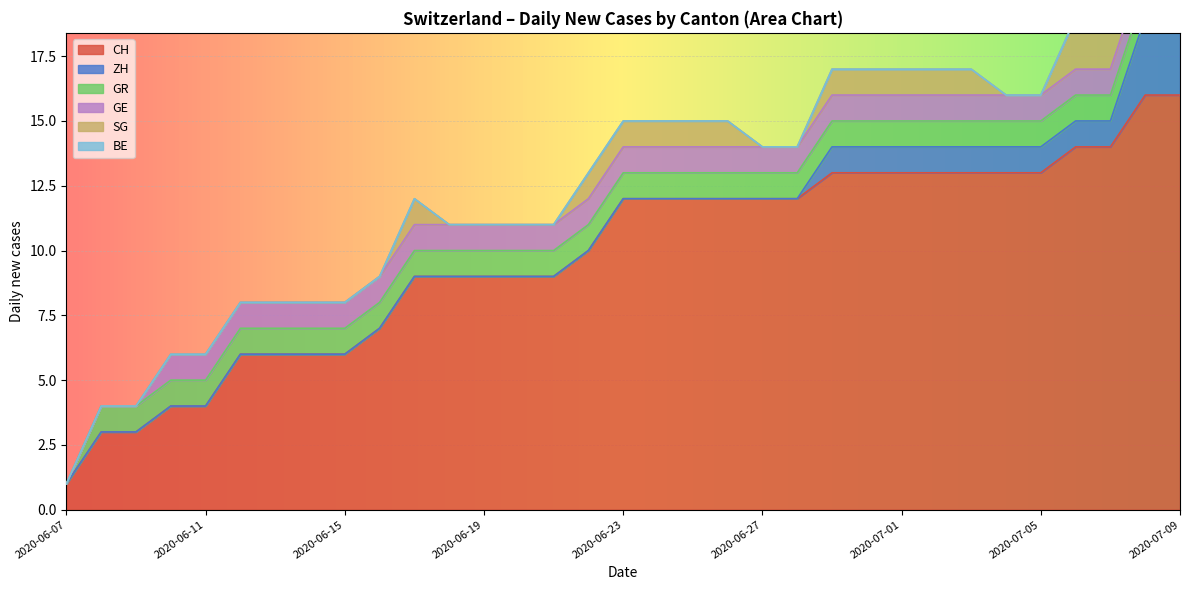

Which category has the lowest value in the CH series?

2020-06-07